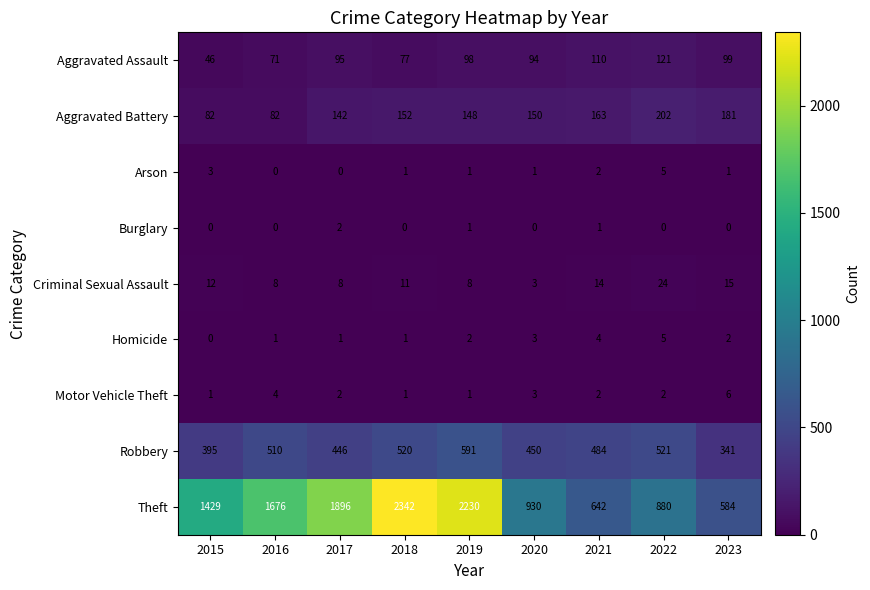

At which label does Motor Vehicle Theft first exceed 2?

2016